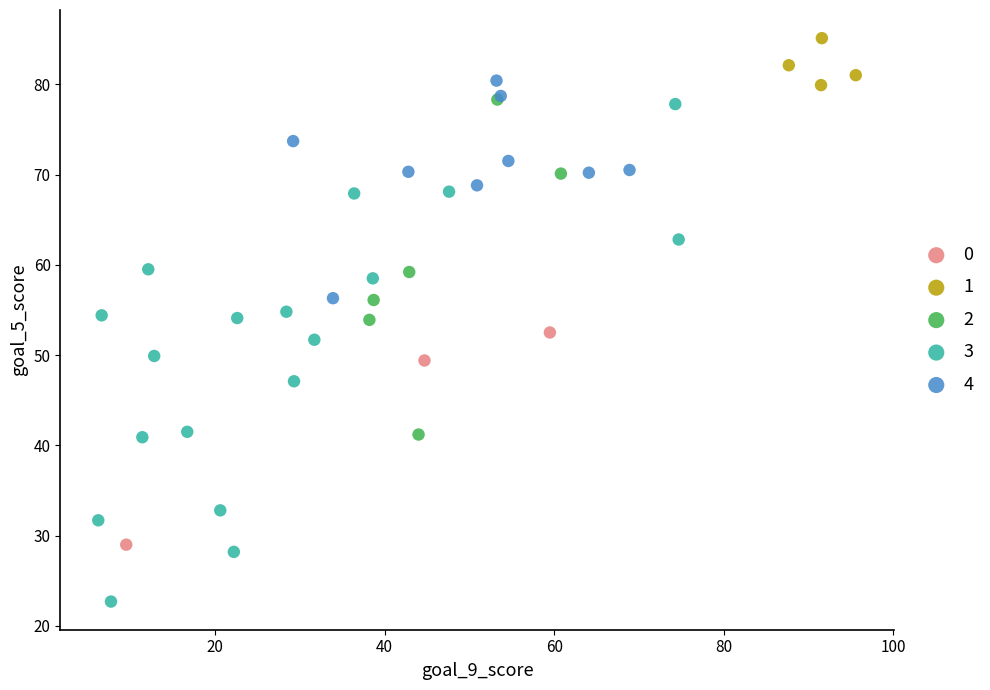

Which series has the widest spread of Y values?

3